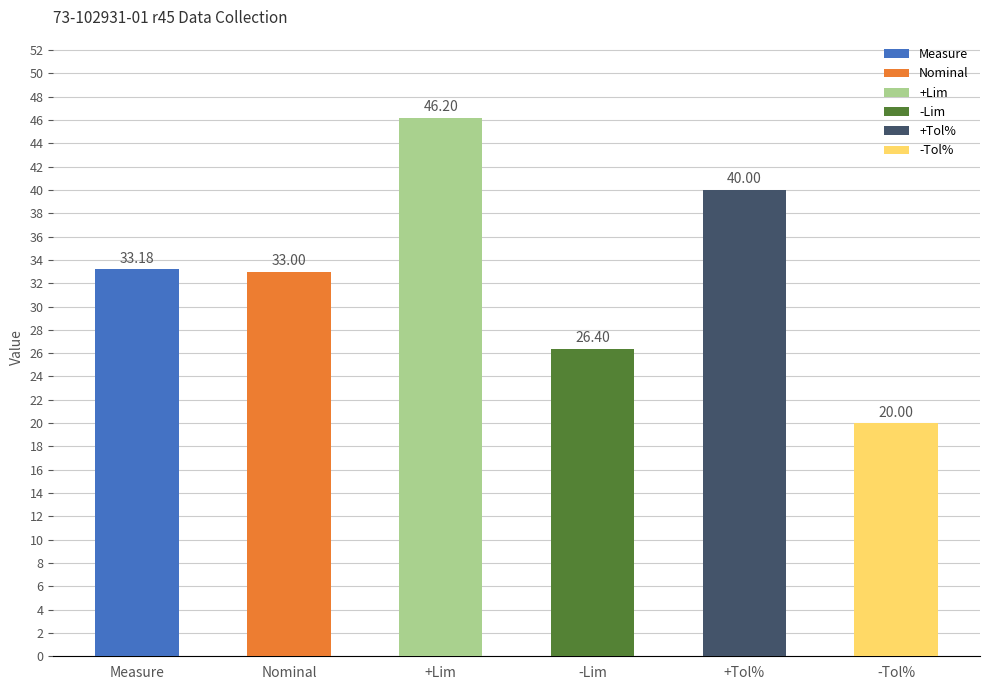

What is the approximate value of -Lim at -Lim?

26.4